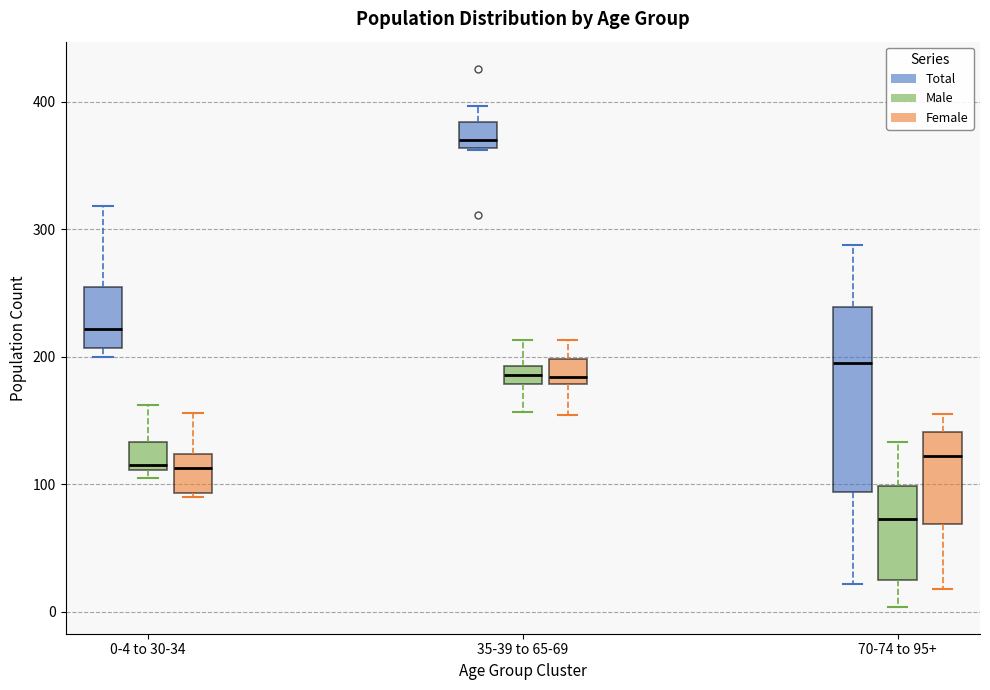

Where does the median line of the box for 0-4 to 30-34 (Male) sit on the y-axis? The values are not printed on the chart, so give them approximately, as read against the axis.

120